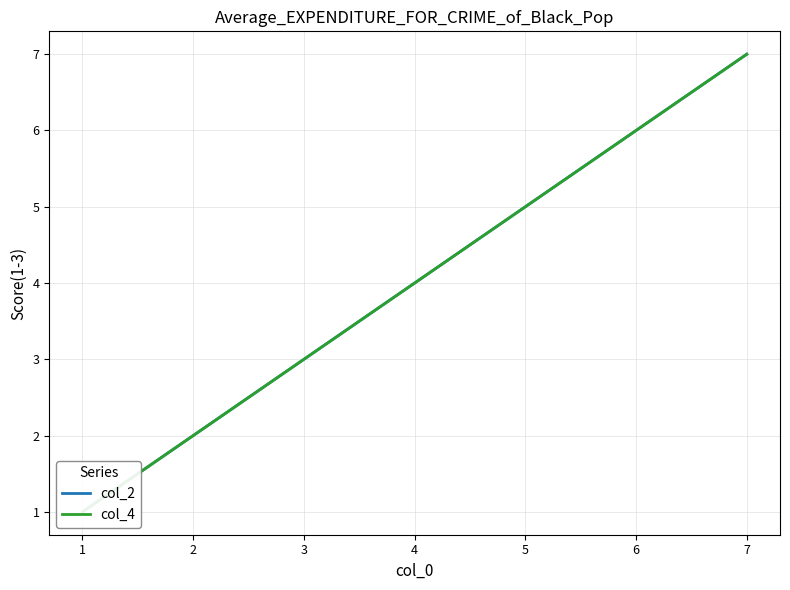

Where is col_4 nearest to the value 4?

4